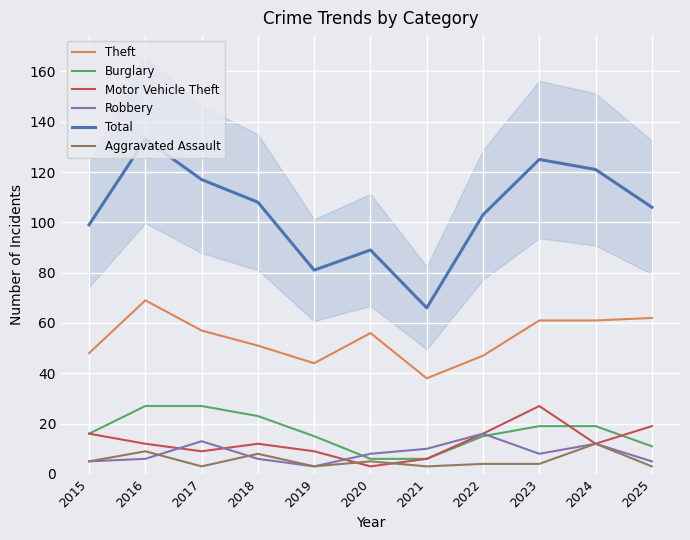

True or false: Aggravated Assault has a value of 5 at 2015.

True